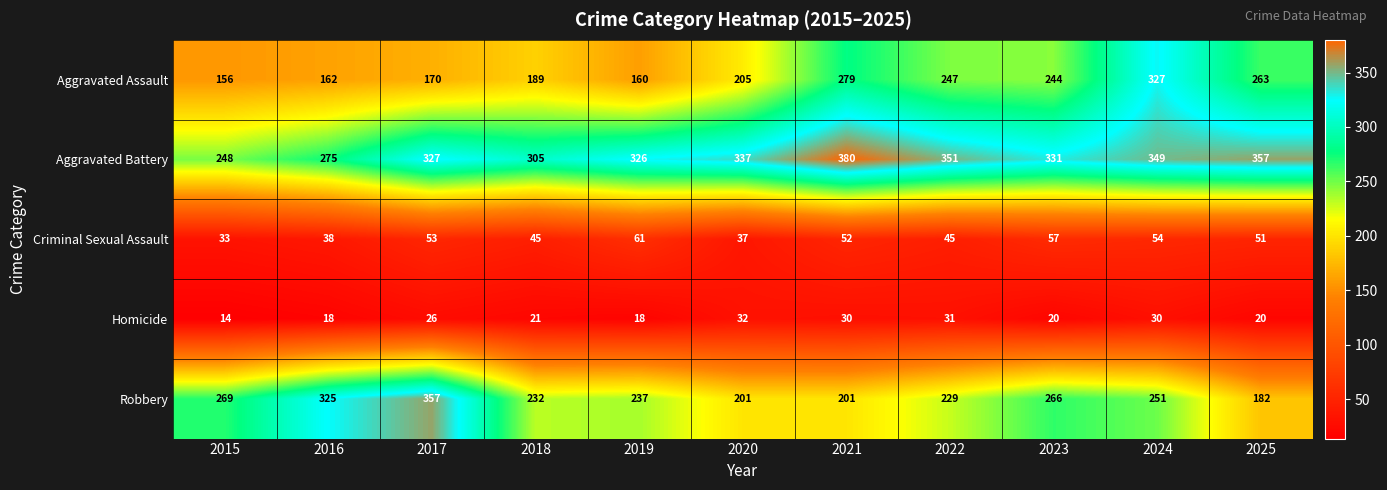

At which label does Homicide reach its minimum?

2015